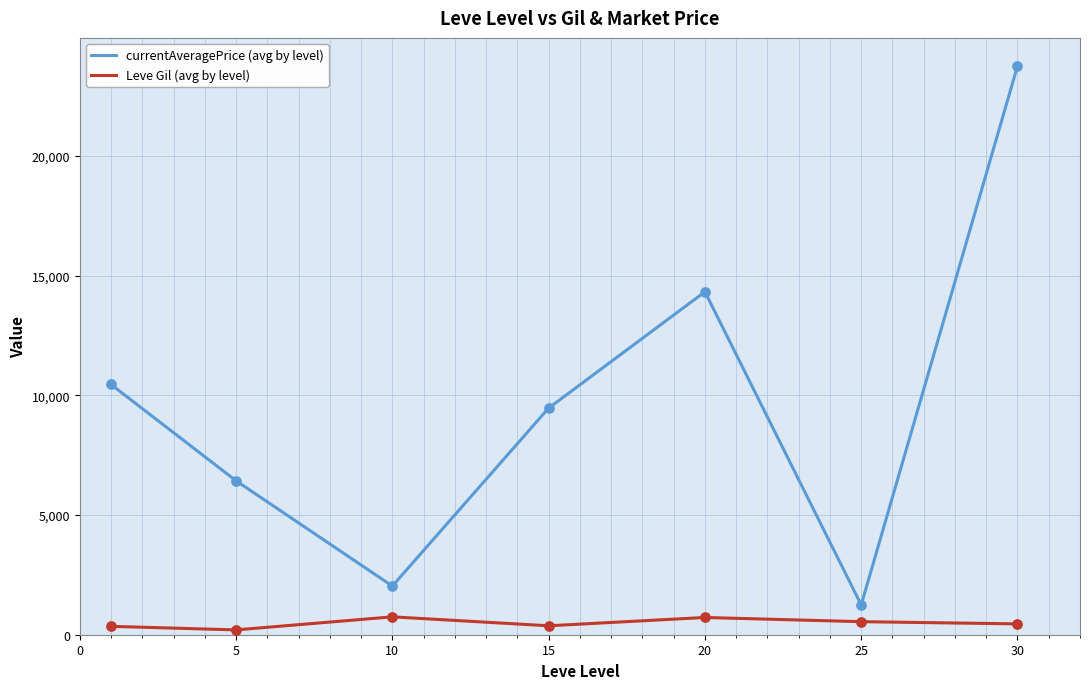

What is the greatest value displayed?

23749.5